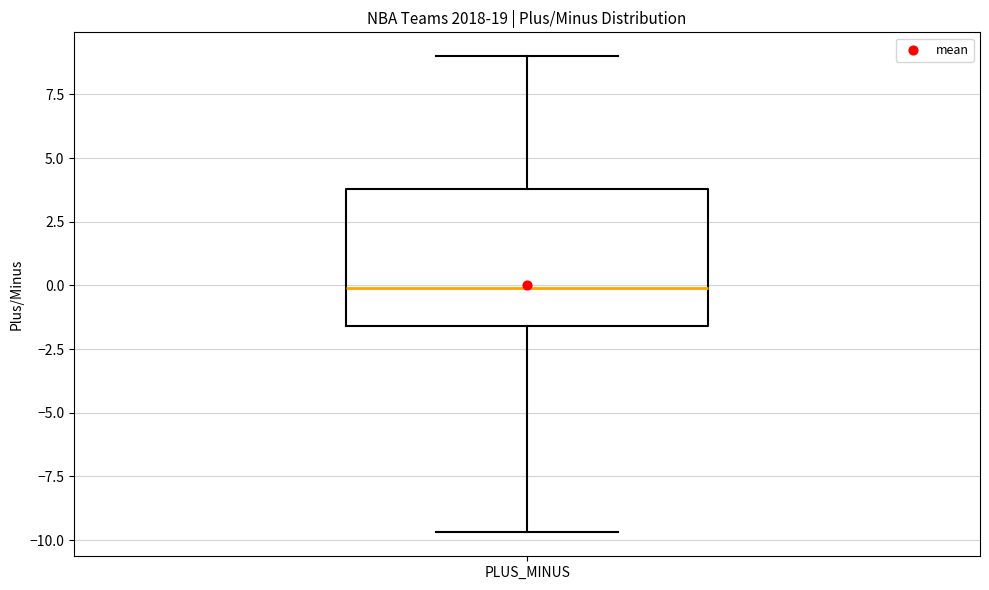

Read this box plot against the y-axis: the position of the median line, the range covered by the box, and the ends of both whiskers. The values are not printed on the chart, so give them approximately, as read against the axis.

median 0.0, box -1.5 to 4.0, whiskers -9.5 to 9.0